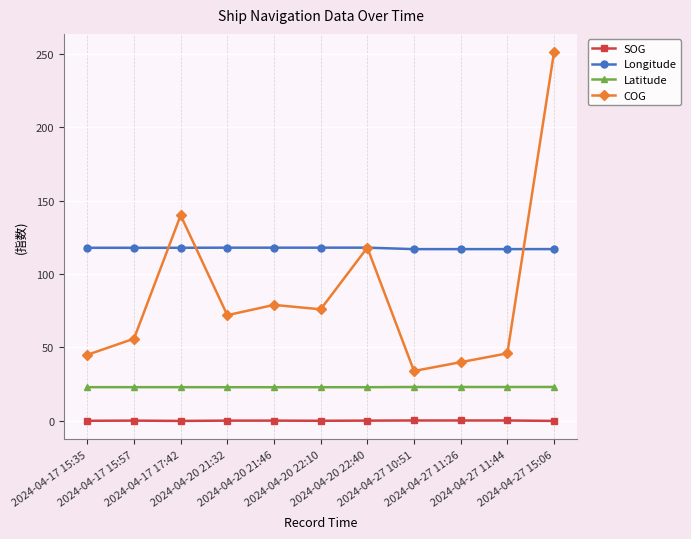

Does the chart display data point markers on the line(s)?

Yes